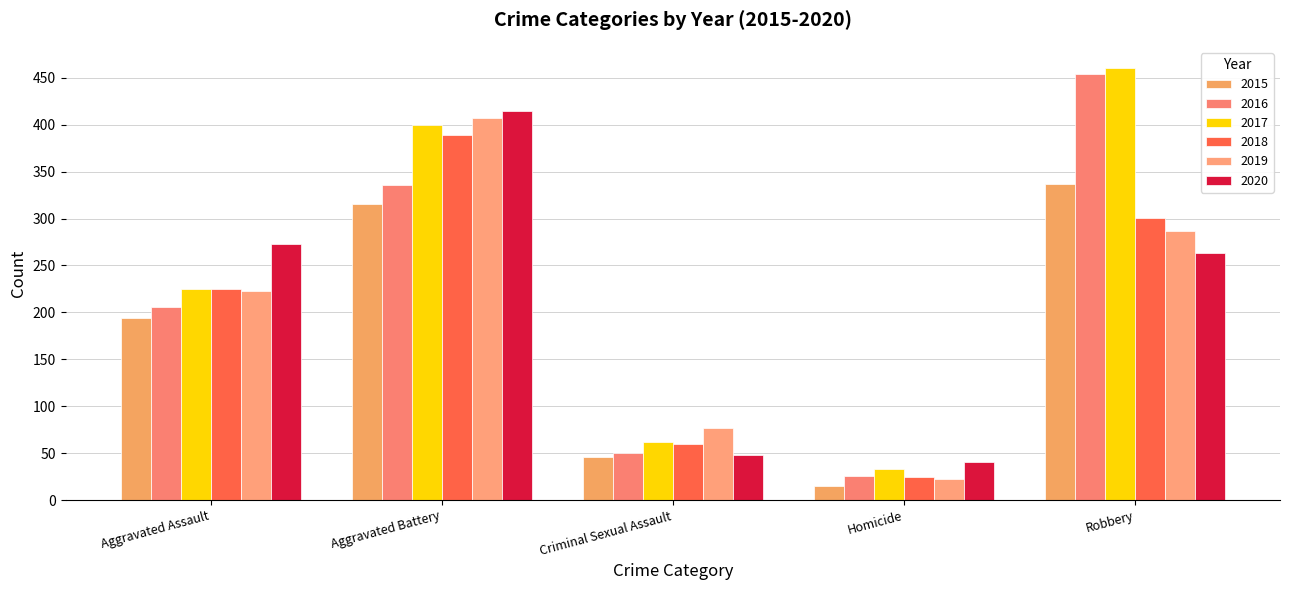

At which label does 2016 first exceed 206?

Aggravated Battery